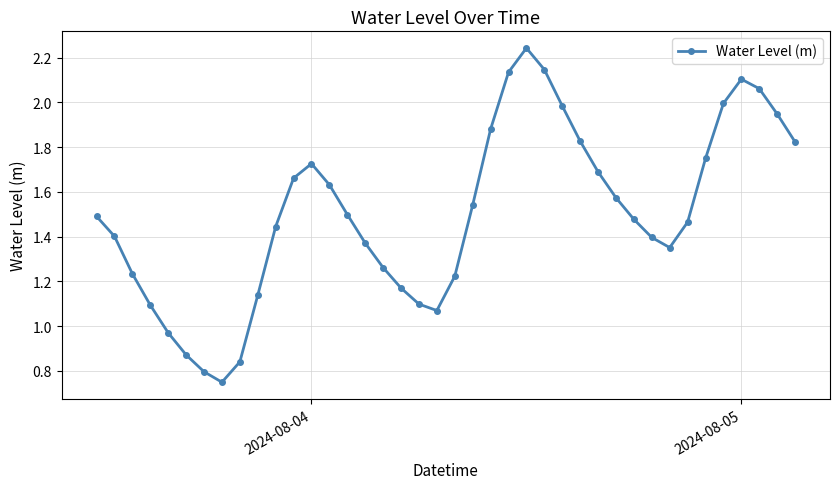

What is the sum of all values?

60.1